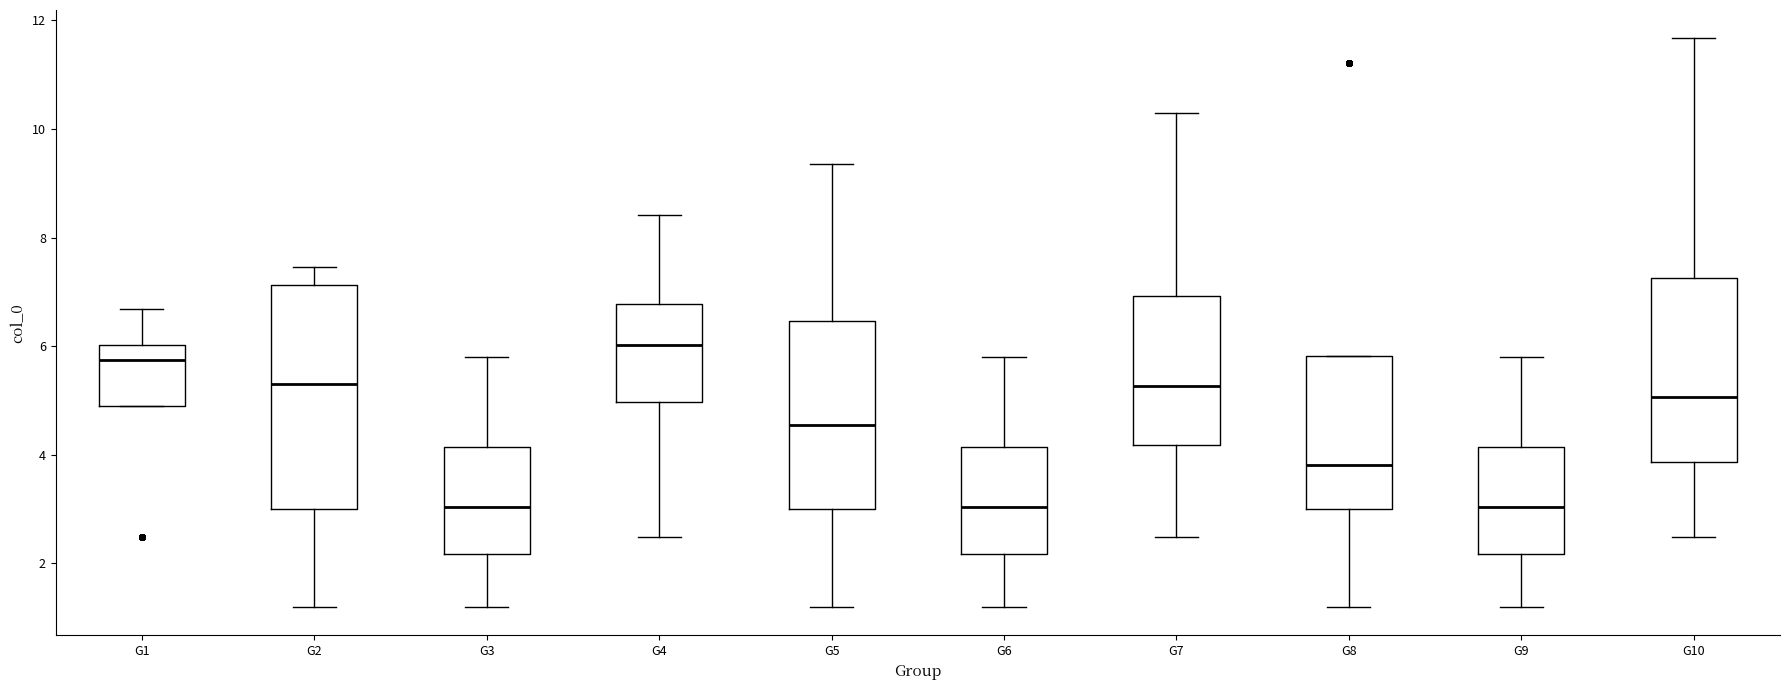

Where is the upper edge of the box for G8 on the y-axis? The values are not printed on the chart, so give them approximately, as read against the axis.

5.8